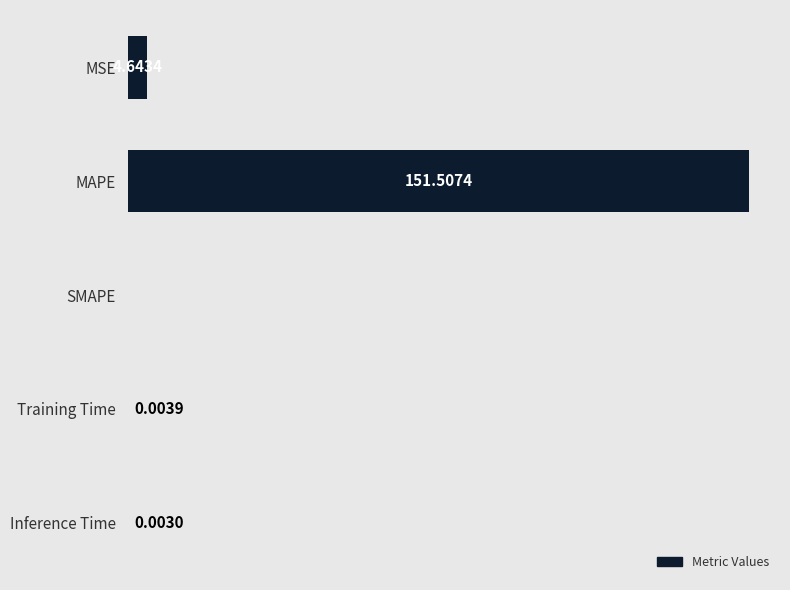

At which category does the chart reach its peak across all series?

MAPE